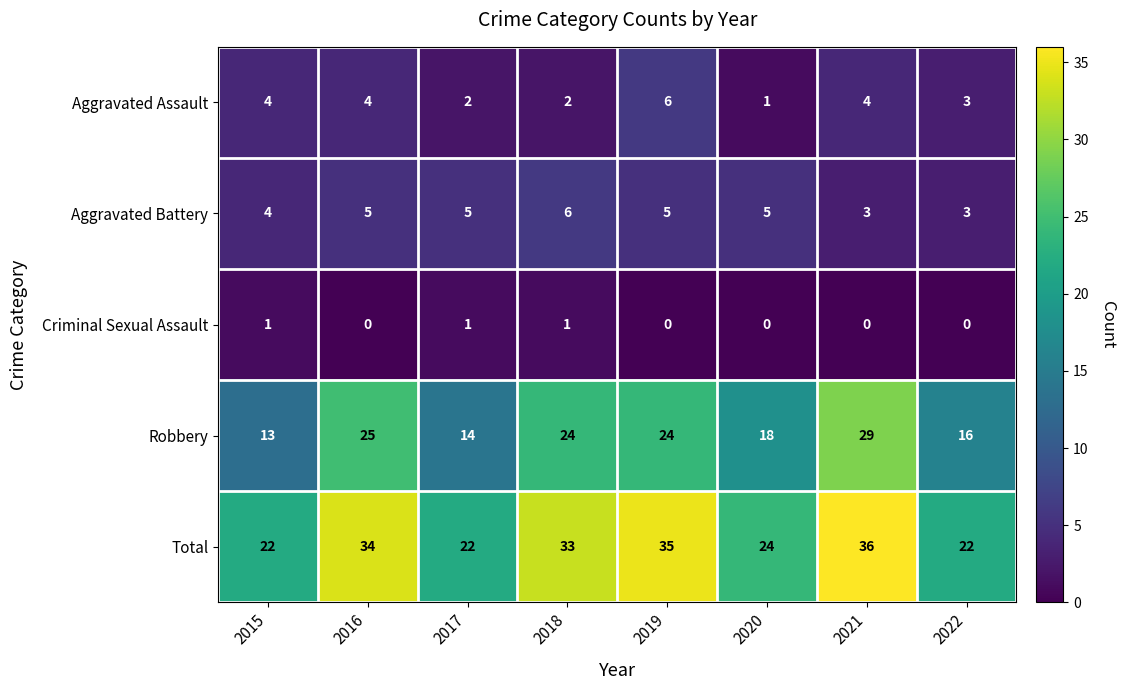

The value of Total at 2015 is 22. True or false?

True